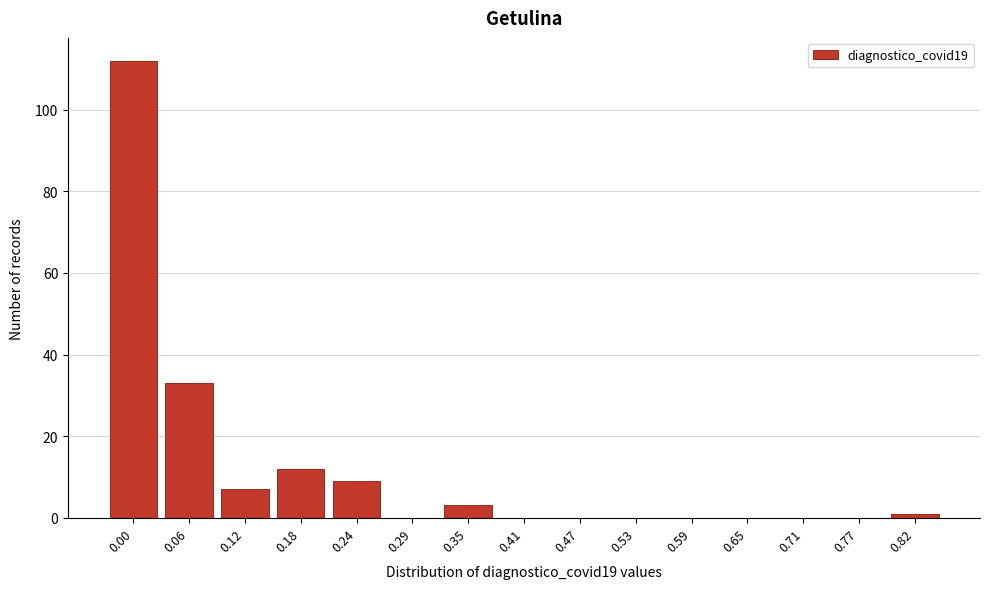

Reading left to right, what are all the values shown in this chart?

0.00=112	0.06=33	0.12=7	0.18=12	0.24=9	0.29=0	0.35=3	0.41=0	0.47=0	0.53=0	0.59=0	0.65=0	0.71=0	0.77=0	0.82=1